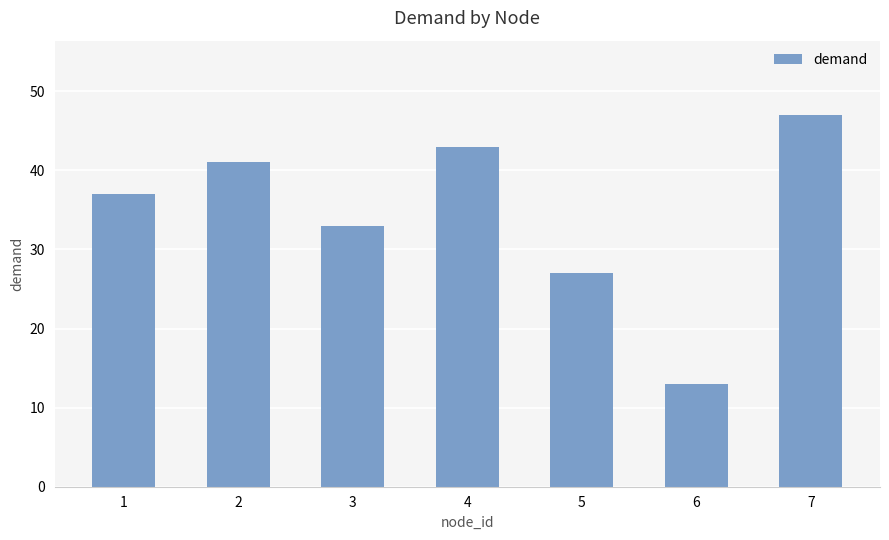

The chart shows a value of 70 at 2. True or false?

False